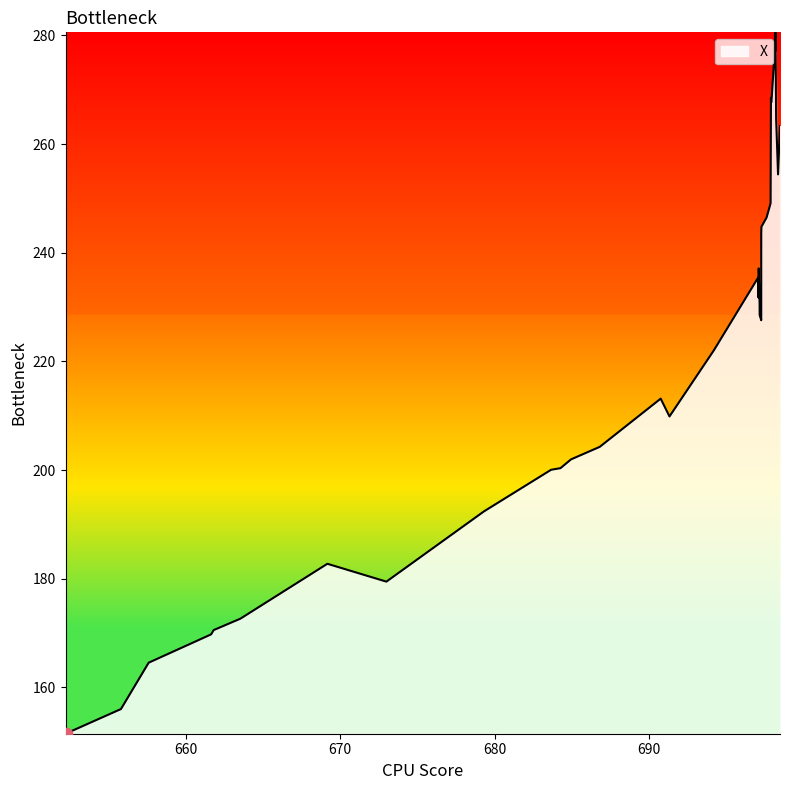

What is the change in value from 697.118246495 to 697.103446345?

-1.5